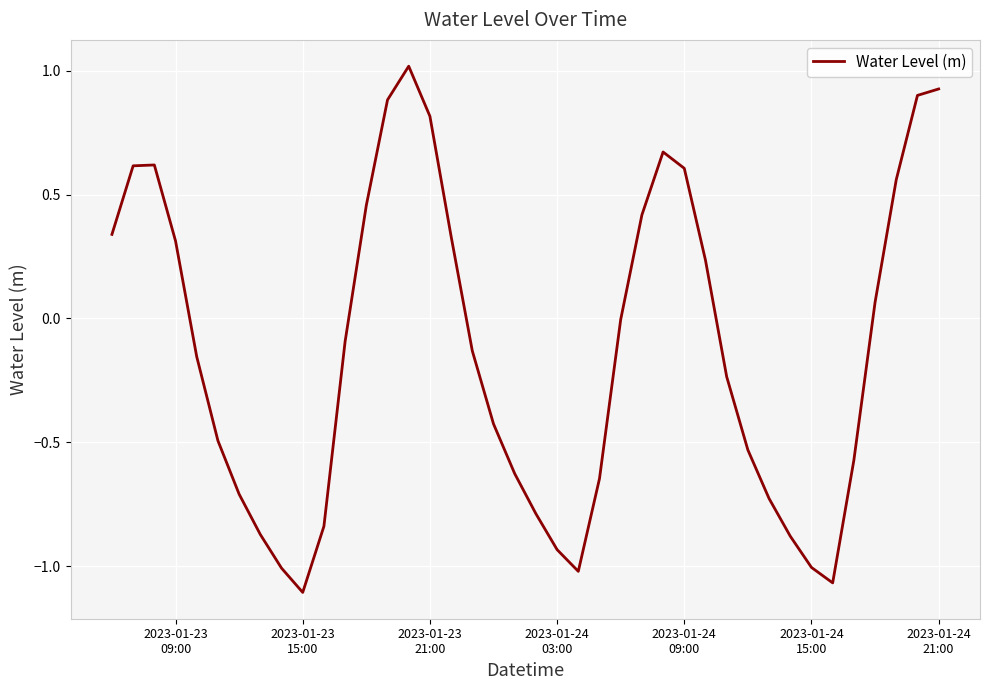

What is the difference between the maximum and minimum values?

2.1